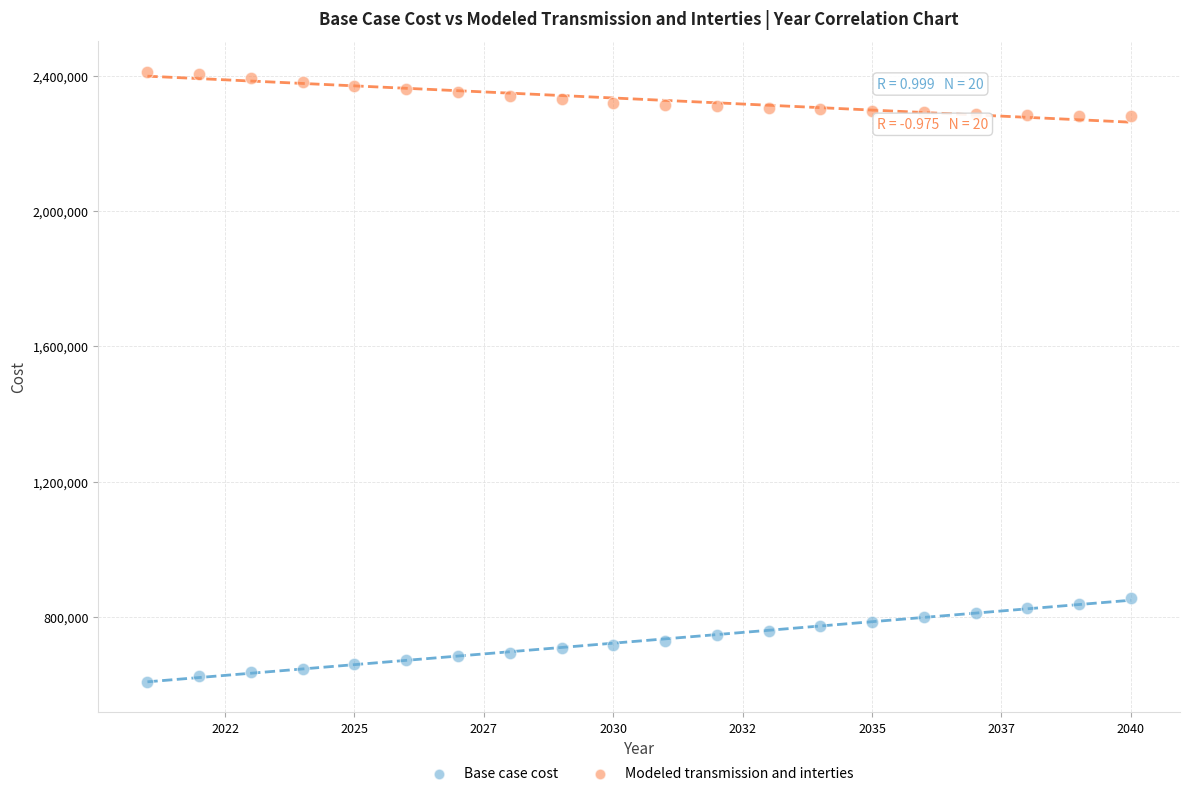

Which series contains the lowest Y value?

Base case cost